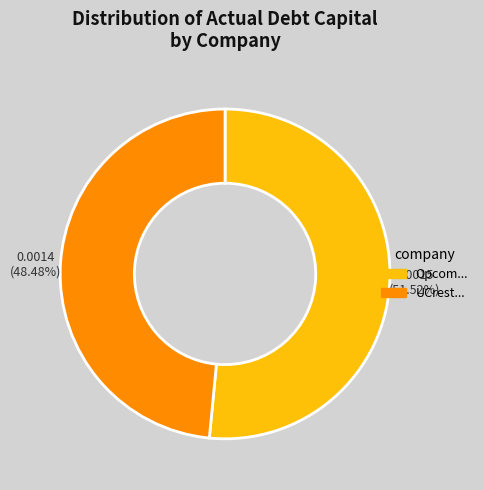

Does any single category account for the majority?

Yes